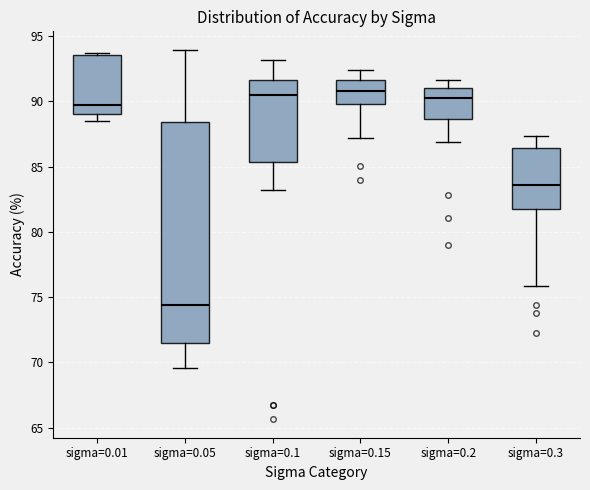

Comparing the boxes themselves (not the whiskers), which one is the tallest?

sigma=0.05